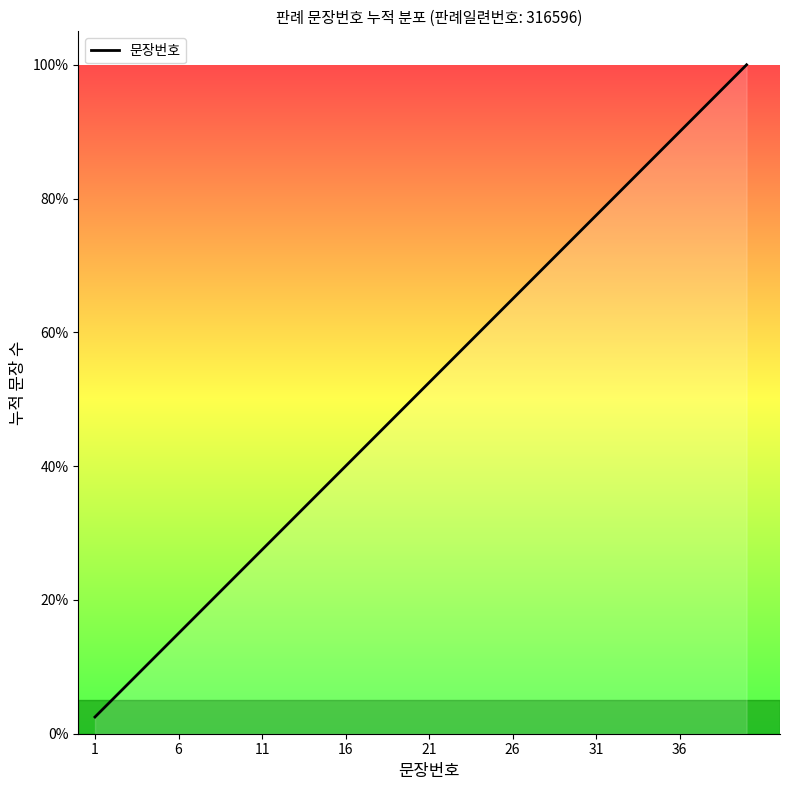

What is the maximum value shown in the chart?

100.0